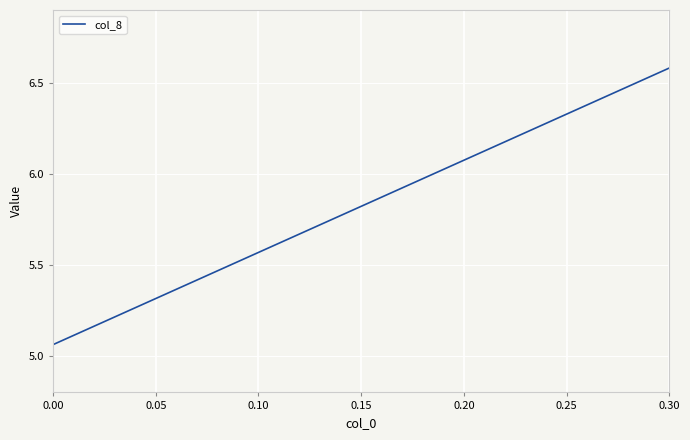

The value at 0.00 is 3.1. True or false?

False